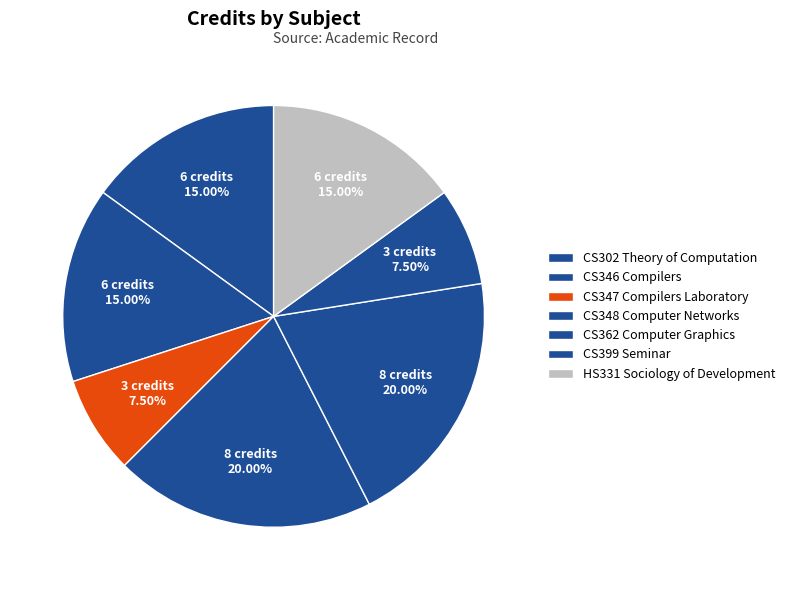

How many segments does this pie chart have?

7